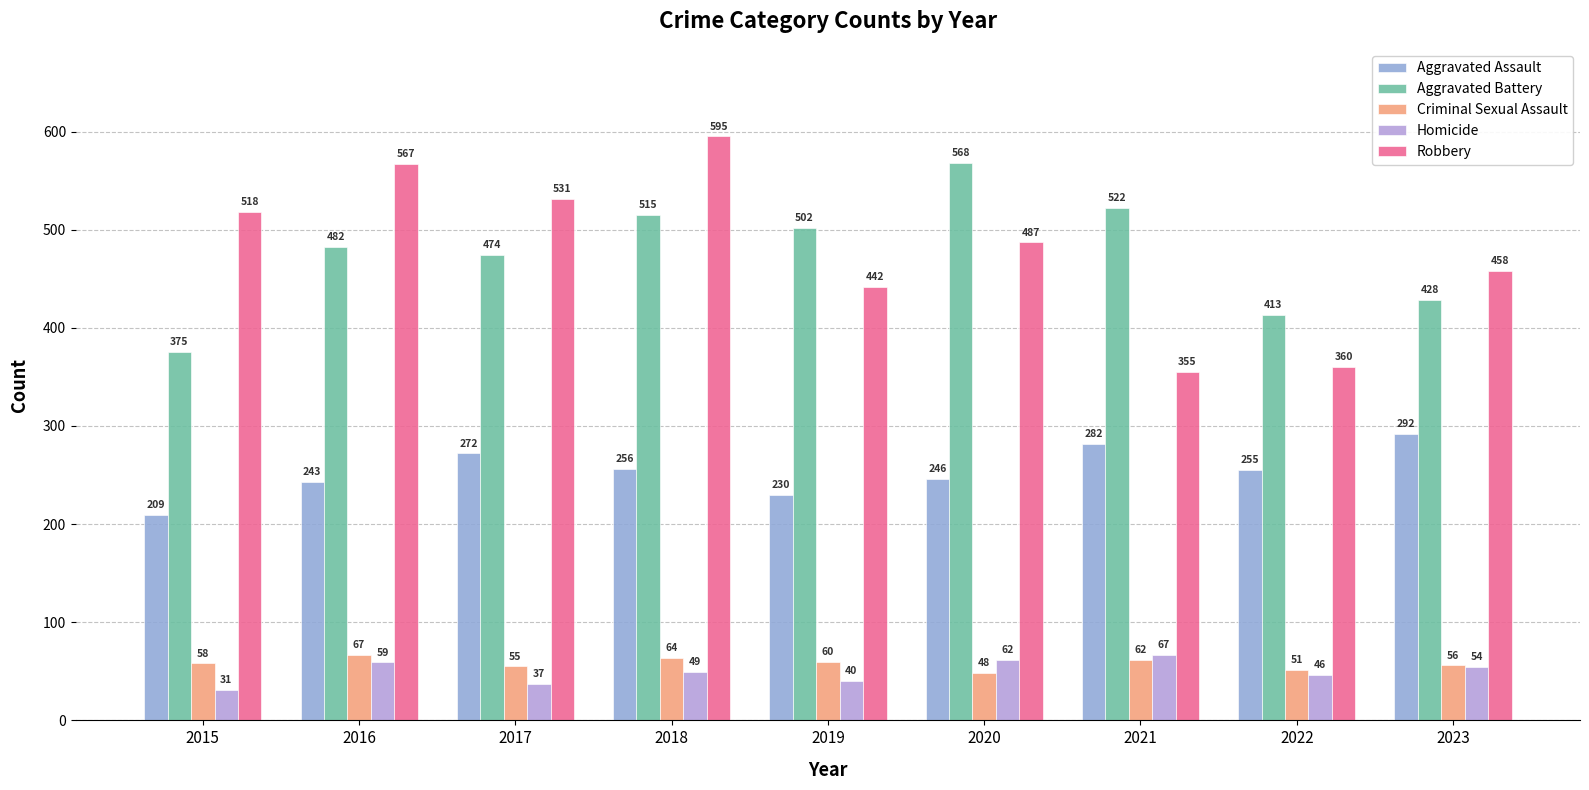

What is the spread (max minus min) of values at 2020?

520